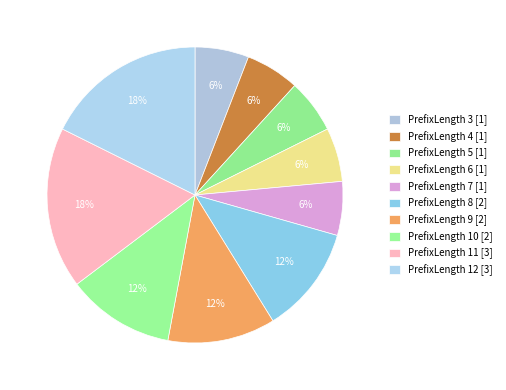

How many segments does this pie chart have?

10